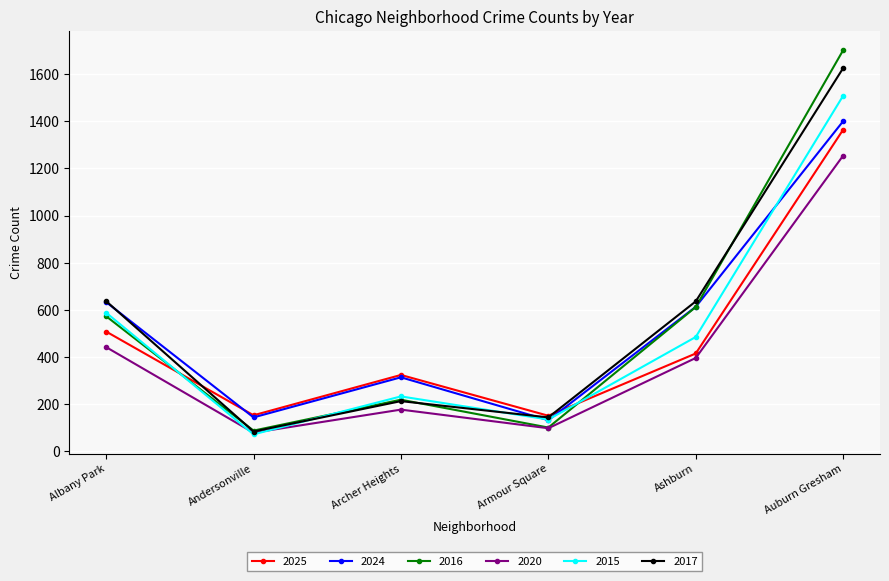

Where is 2020 nearest to the value 666?

Albany Park